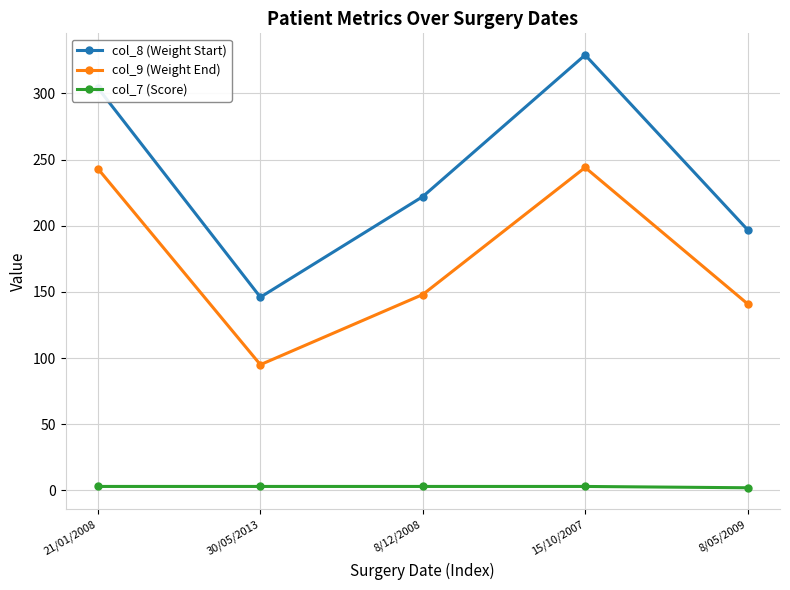

Which series has the widest spread of values?

col_8 (Weight Start)